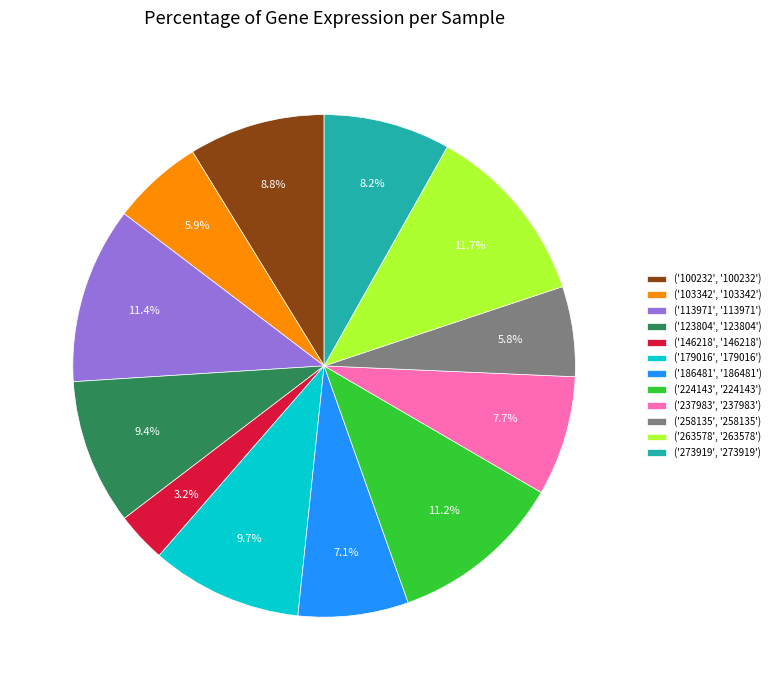

What is the total percentage of ('146218', '146218') and ('113971', '113971')?

14.6%